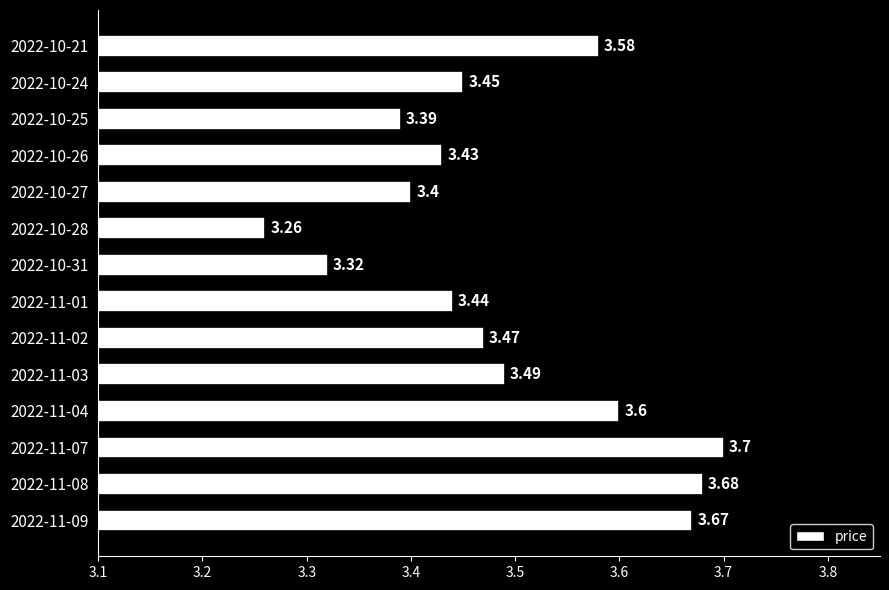

At which category does the chart reach its peak across all series?

2022-11-07